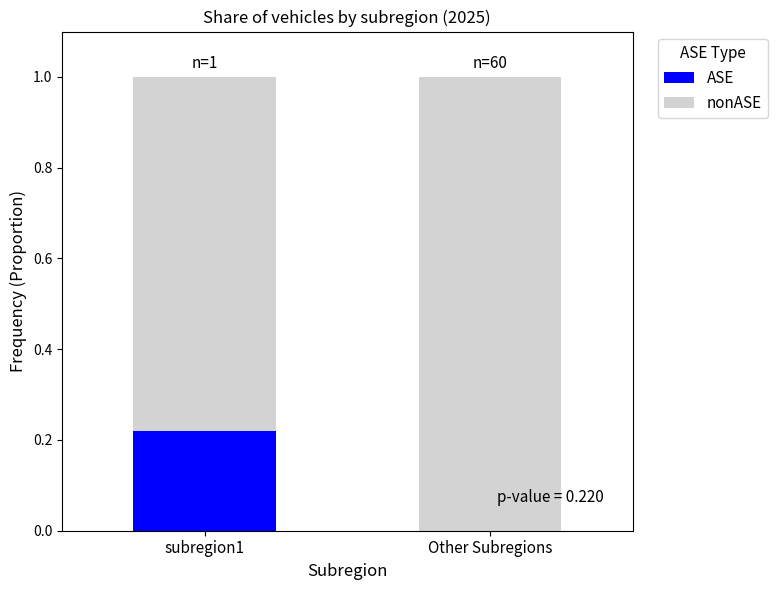

What is the total value across all series at Other Subregions?

1.0